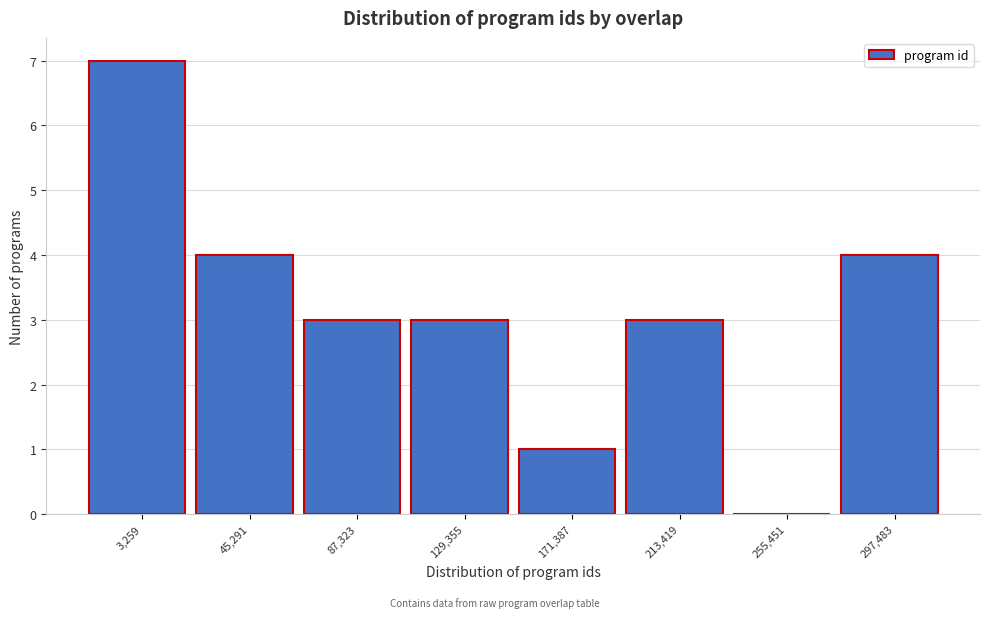

Reading left to right, extract all data points from this chart.

3,259=7	45,291=4	87,323=3	129,355=3	171,387=1	213,419=3	255,451=0	297,483=4